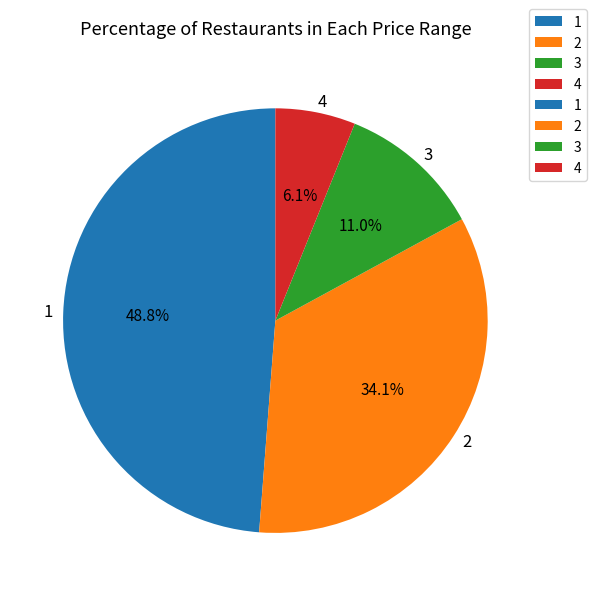

Is there a majority slice in this chart?

No